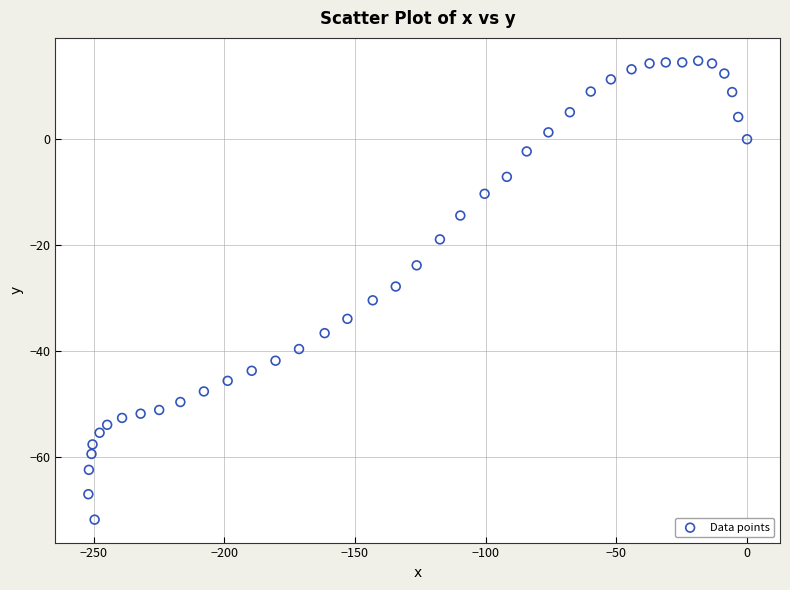

What is the range of X values (max minus min)?

252.0